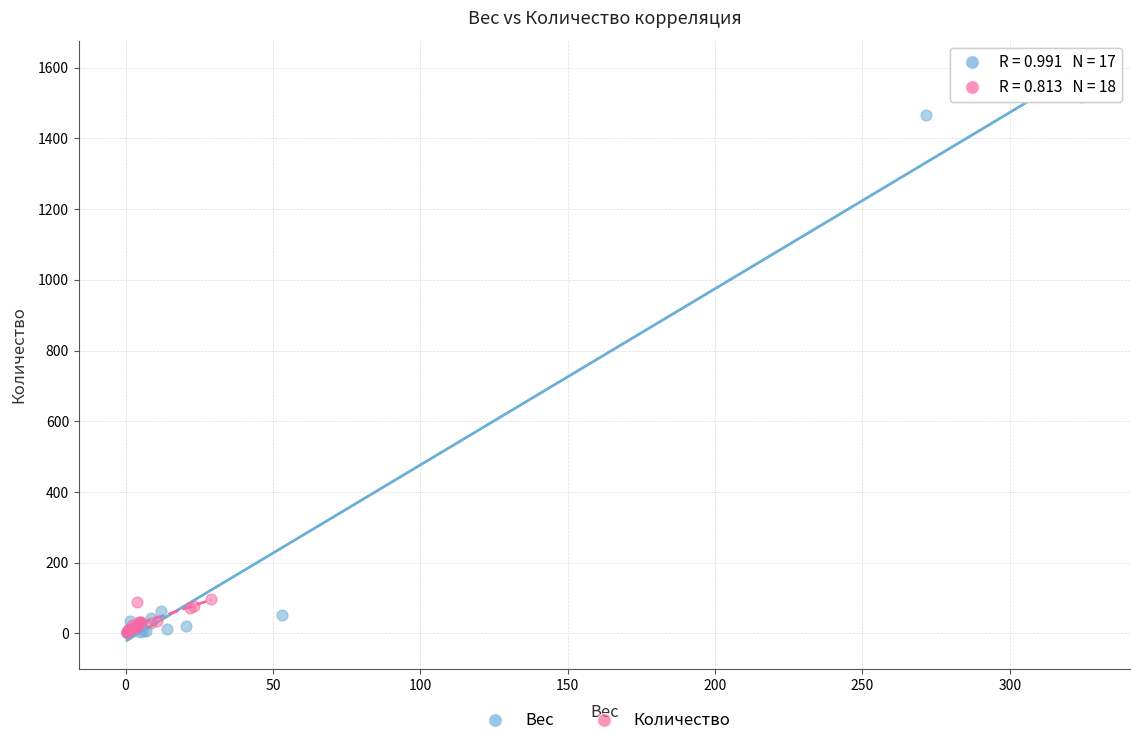

What are all the series names shown in the legend?

Вес, Количество